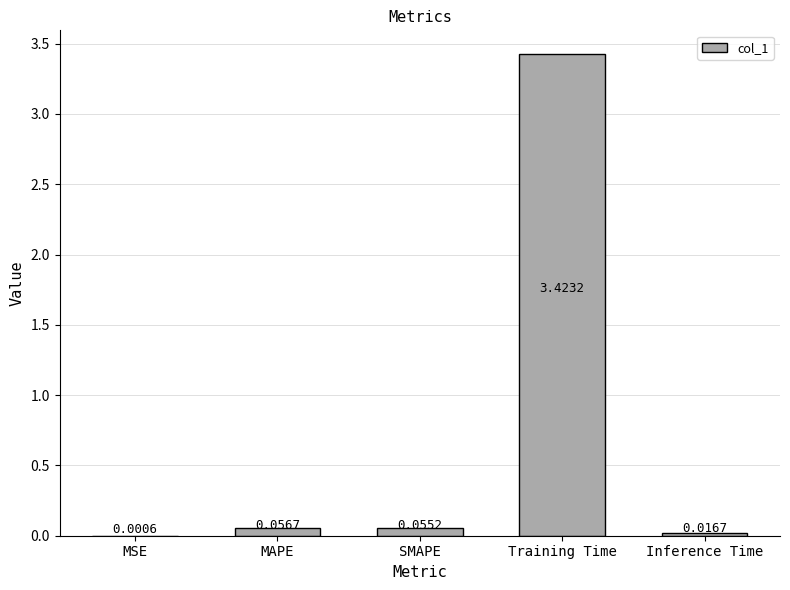

What is the sum of all values?

3.6